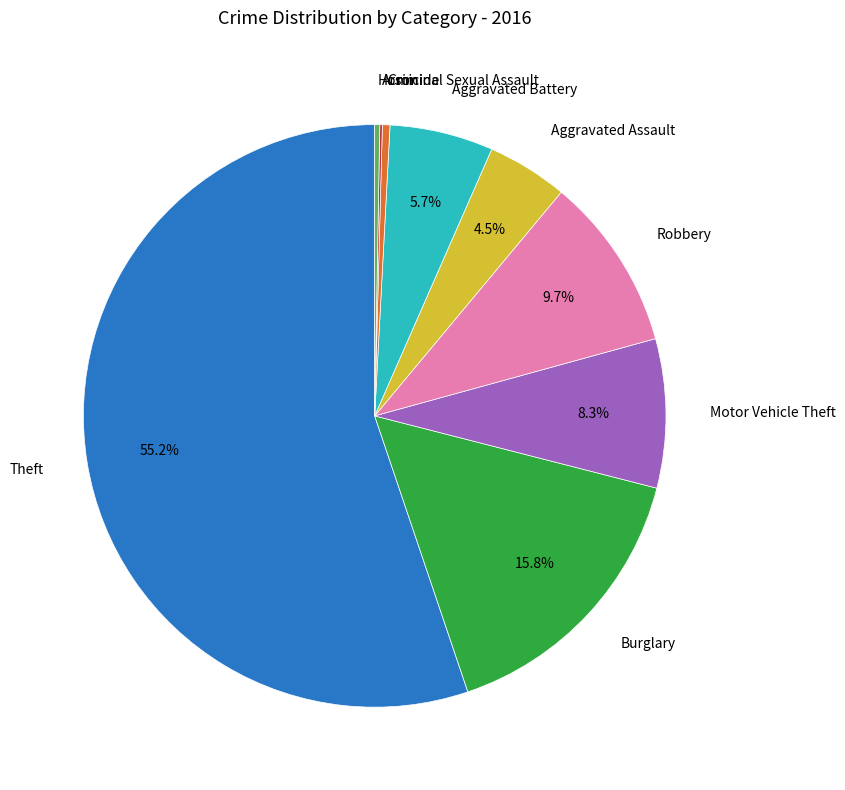

Does any single category account for the majority?

Yes